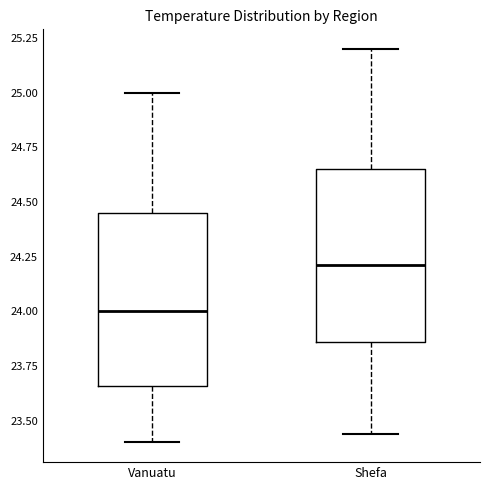

Reading left to right, transcribe this box plot: for each box, give where its median line is, the range the box spans, and where its two whiskers end, as read against the y-axis. The values are not printed on the chart, so give them approximately, as read against the axis.

Vanuatu: median 24.00, box 23.65 to 24.45, whiskers 23.40 to 25.00
Shefa: median 24.20, box 23.85 to 24.65, whiskers 23.45 to 25.20